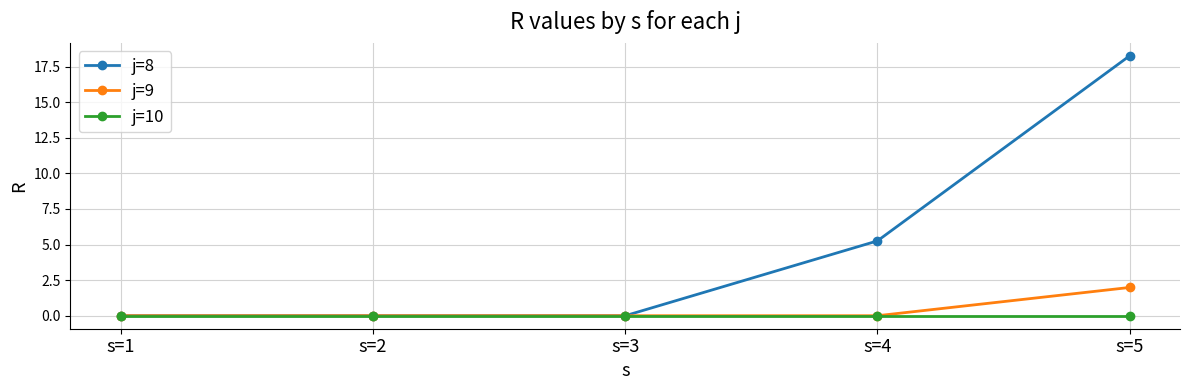

Which series has the widest spread of values?

j=8